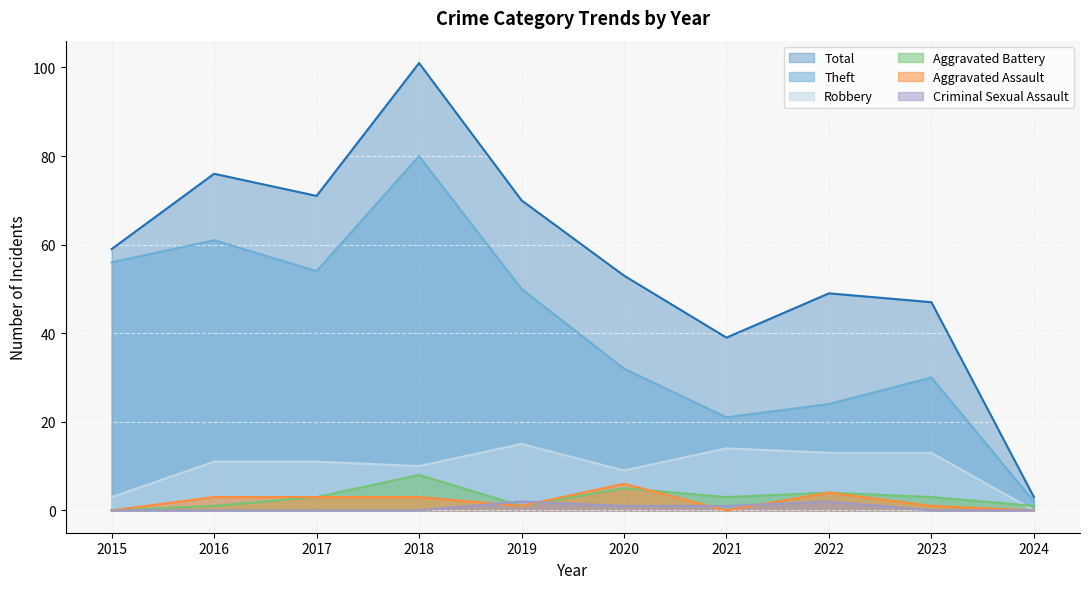

At which label is Robbery closest to 7?

2020